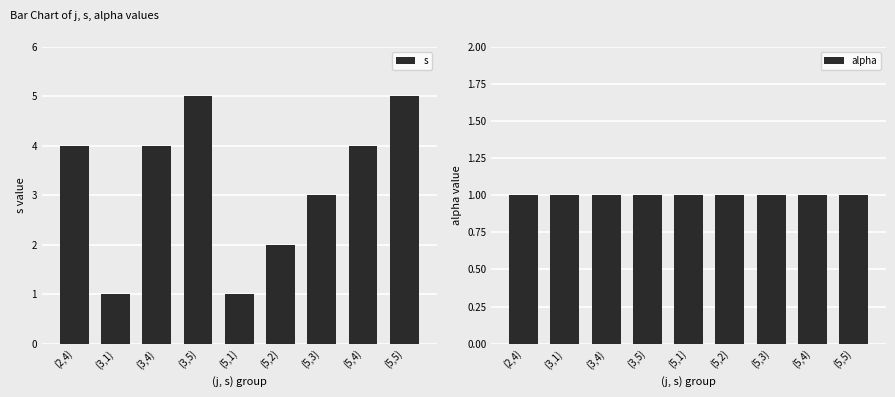

How many categories are shown in the chart?

9